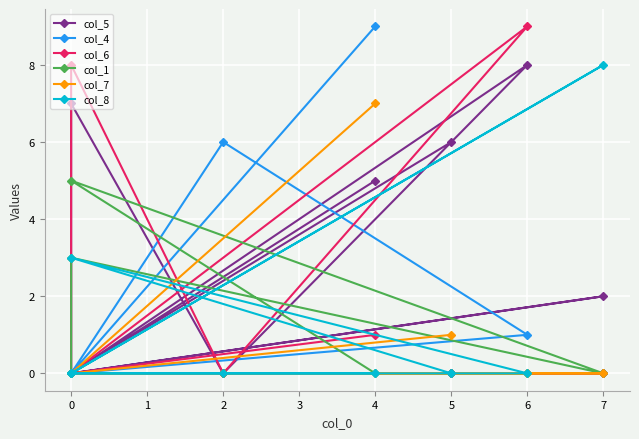

Between which two adjacent categories do col_4 and col_8 first intersect?

0 and 6